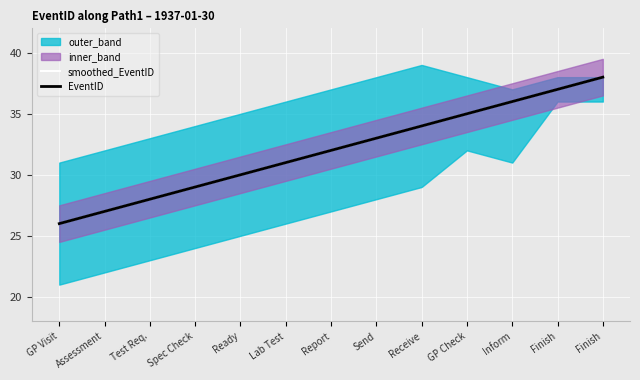

True or false: EventID has a value of 35 at GP Check.

True